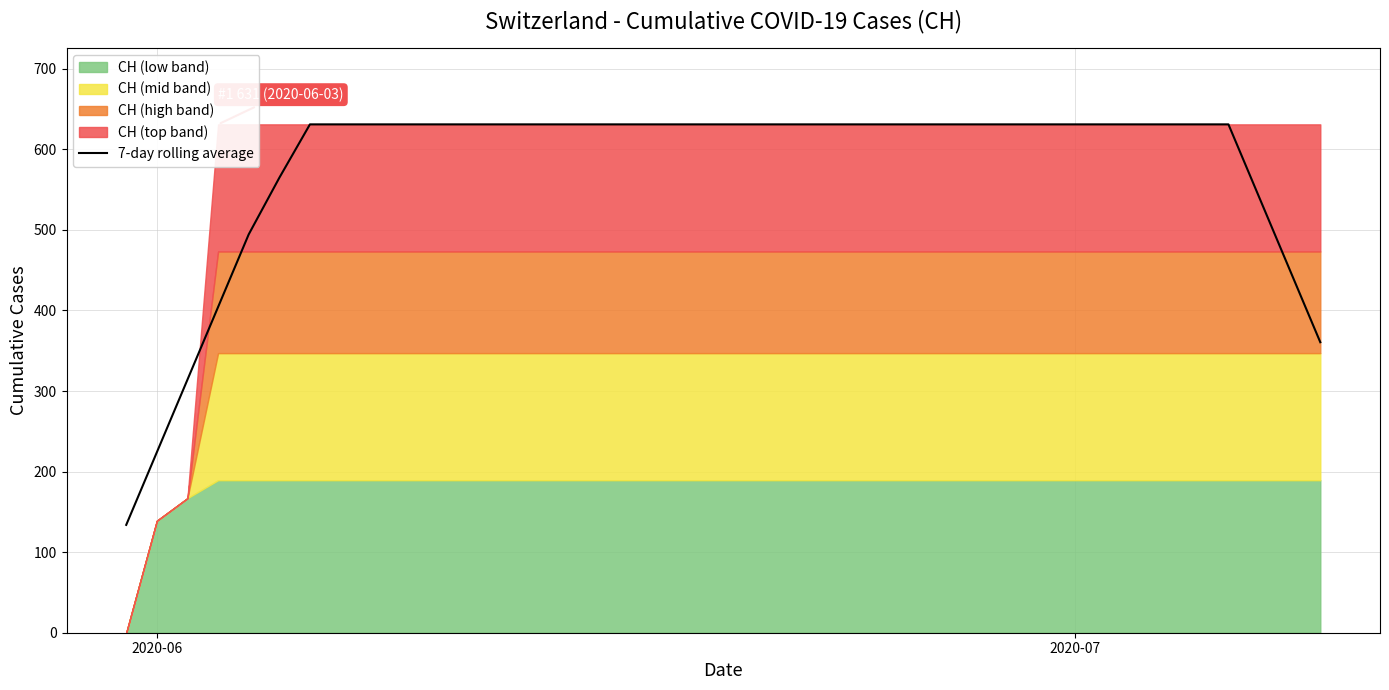

Count the number of values greater than 630.

31